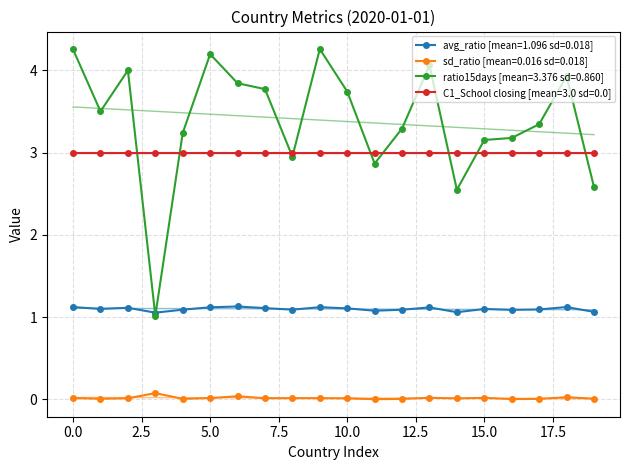

True or false: avg_ratio [mean=1.096 sd=0.018] has more than 1 interior local peaks.

True